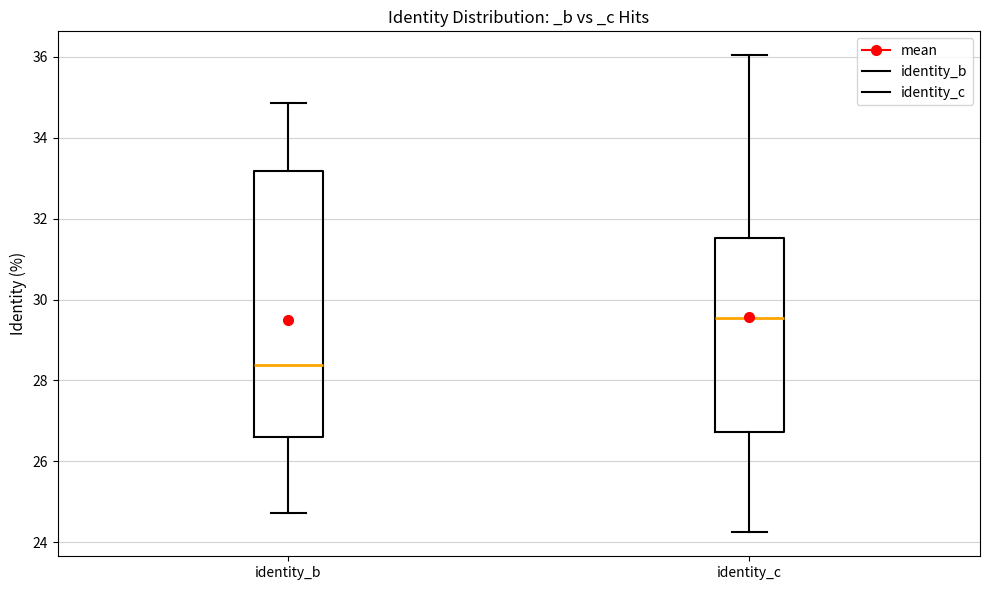

Reading left to right, transcribe this box plot: for each box, give where its median line is, the range the box spans, and where its two whiskers end, as read against the y-axis. The values are not printed on the chart, so give them approximately, as read against the axis.

identity_b: median 28.4, box 26.6 to 33.2, whiskers 24.8 to 34.8
identity_c: median 29.6, box 26.8 to 31.6, whiskers 24.2 to 36.0